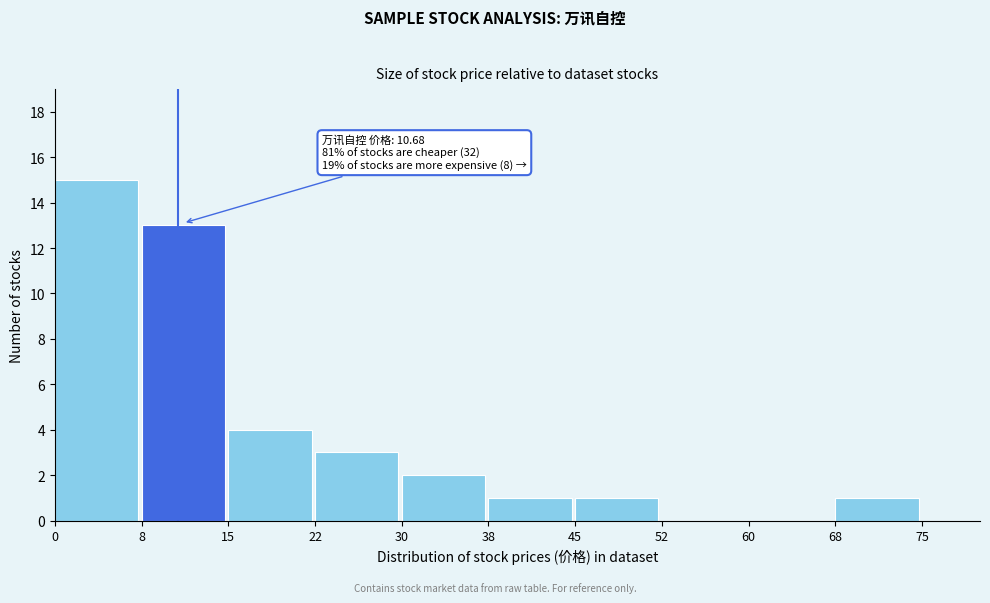

Over which range of the x-axis is the bar tallest?

0 to 8